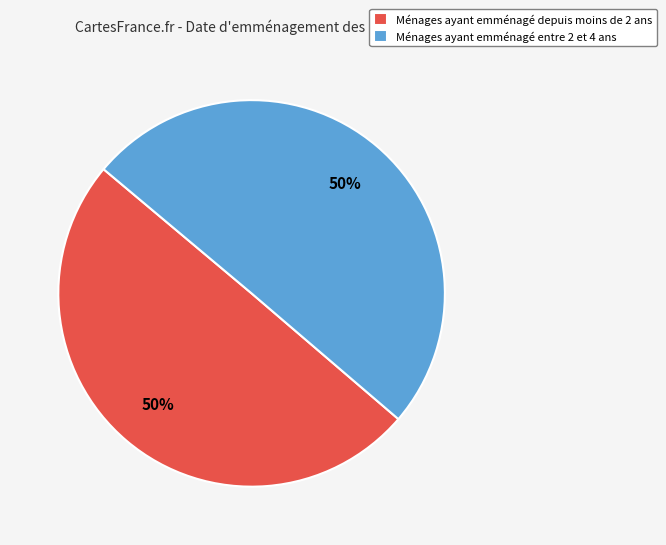

To the nearest percent, what portion does Ménages ayant emménagé depuis moins de 2 ans represent?

50%